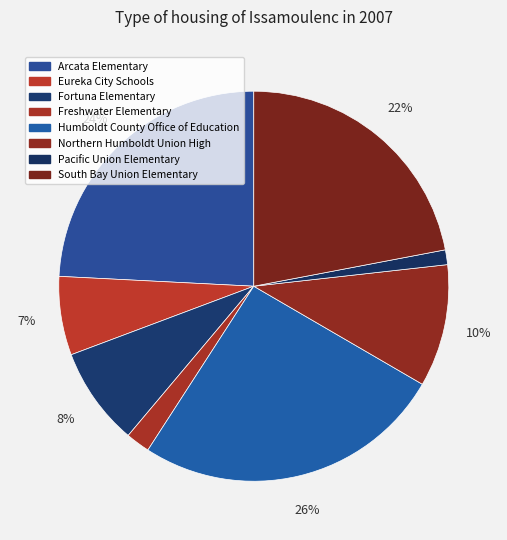

Does Fortuna Elementary account for over 50% of the chart?

No